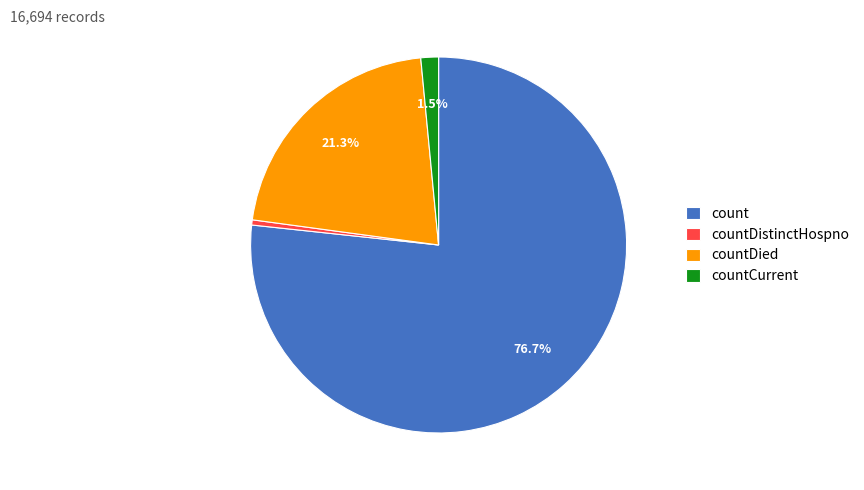

To the nearest percent, what is the difference between the largest and smallest slice percentages?

76%